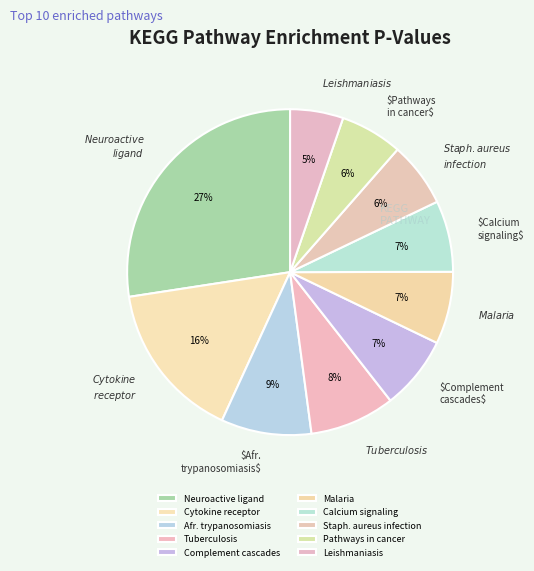

Is there a majority slice in this chart?

No